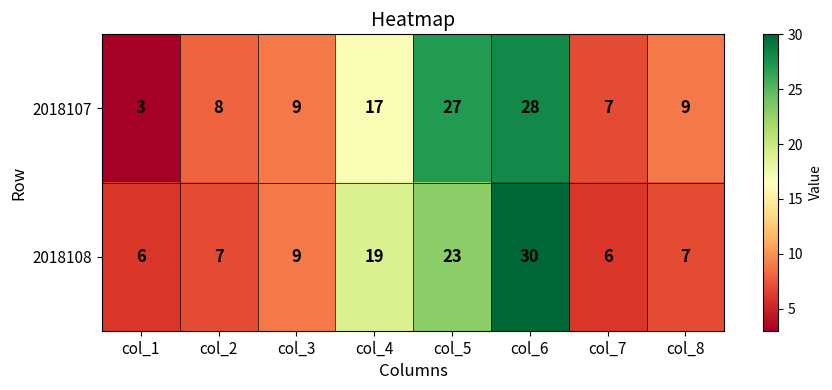

Which series changed the most between col_3 and col_6?

2018108